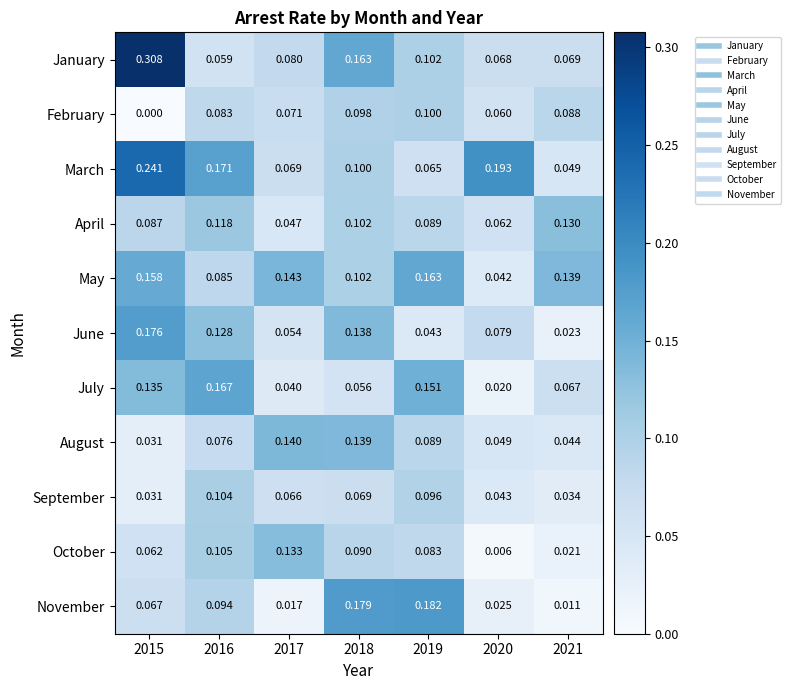

List the series in order of their peak value, highest first.

January, March, November, June, July, May, August, October, April, September, February